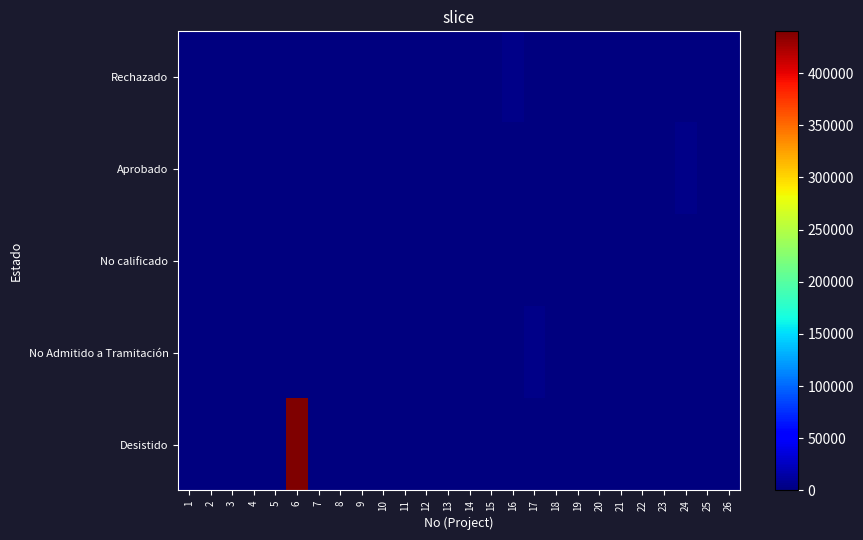

Which category has the highest value across all series?

6